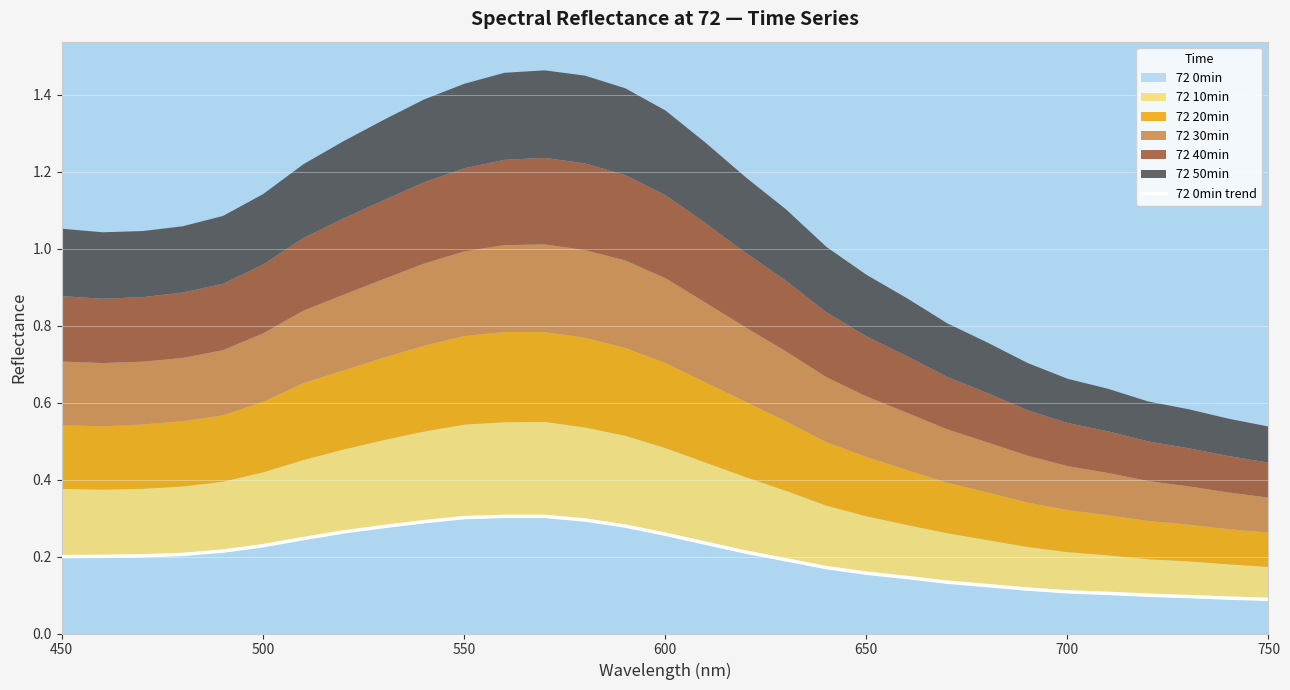

What is the value of the 25th point from the left?

0.1